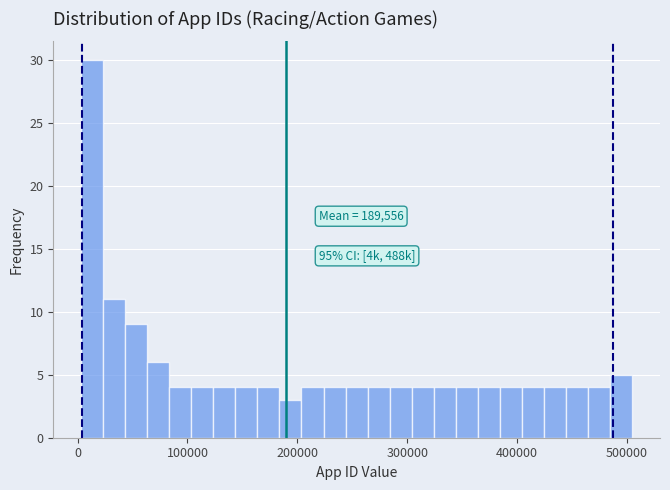

Read against the x-axis, roughly where is the centre of the tallest bar?

10000